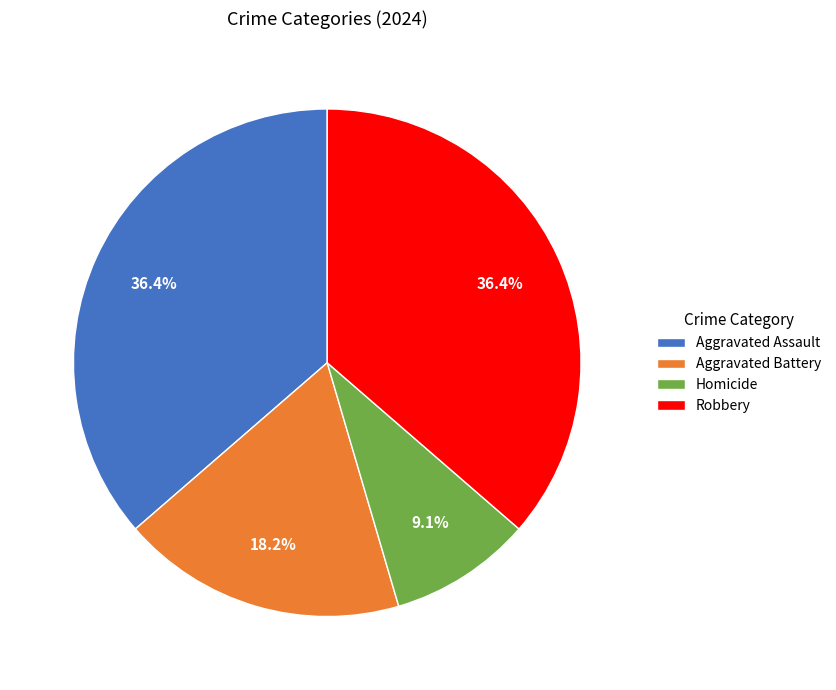

Combined, what portion of the pie is Homicide and Aggravated Battery?

27.3%